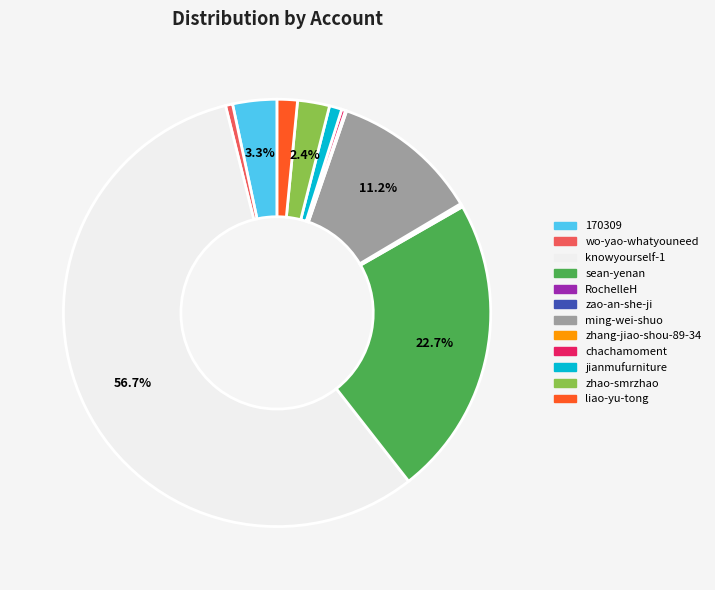

Do liao-yu-tong and wo-yao-whatyouneed together represent more than half of the pie?

No